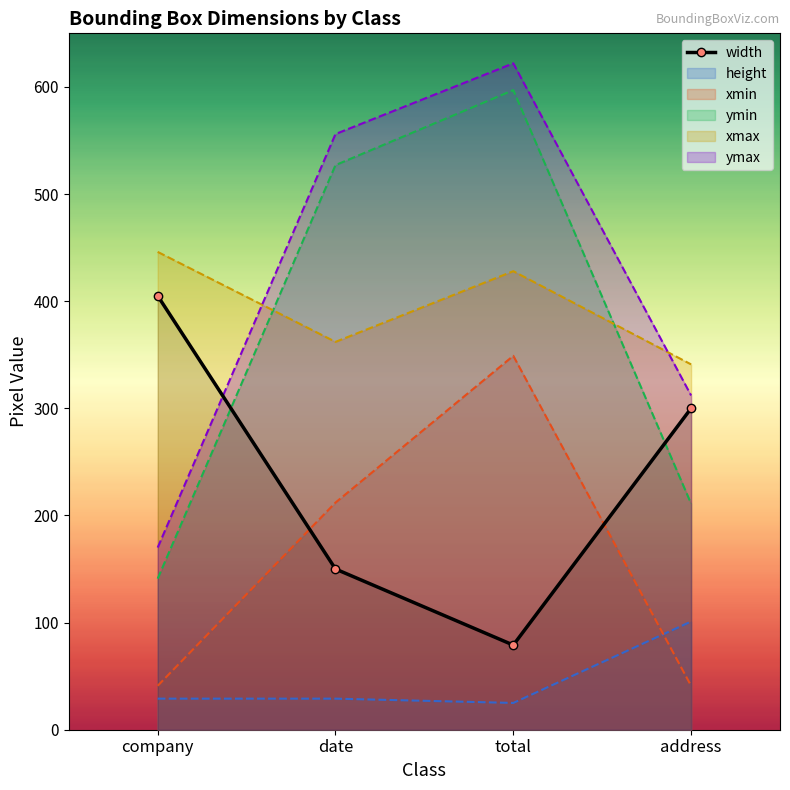

What is the average value?

234